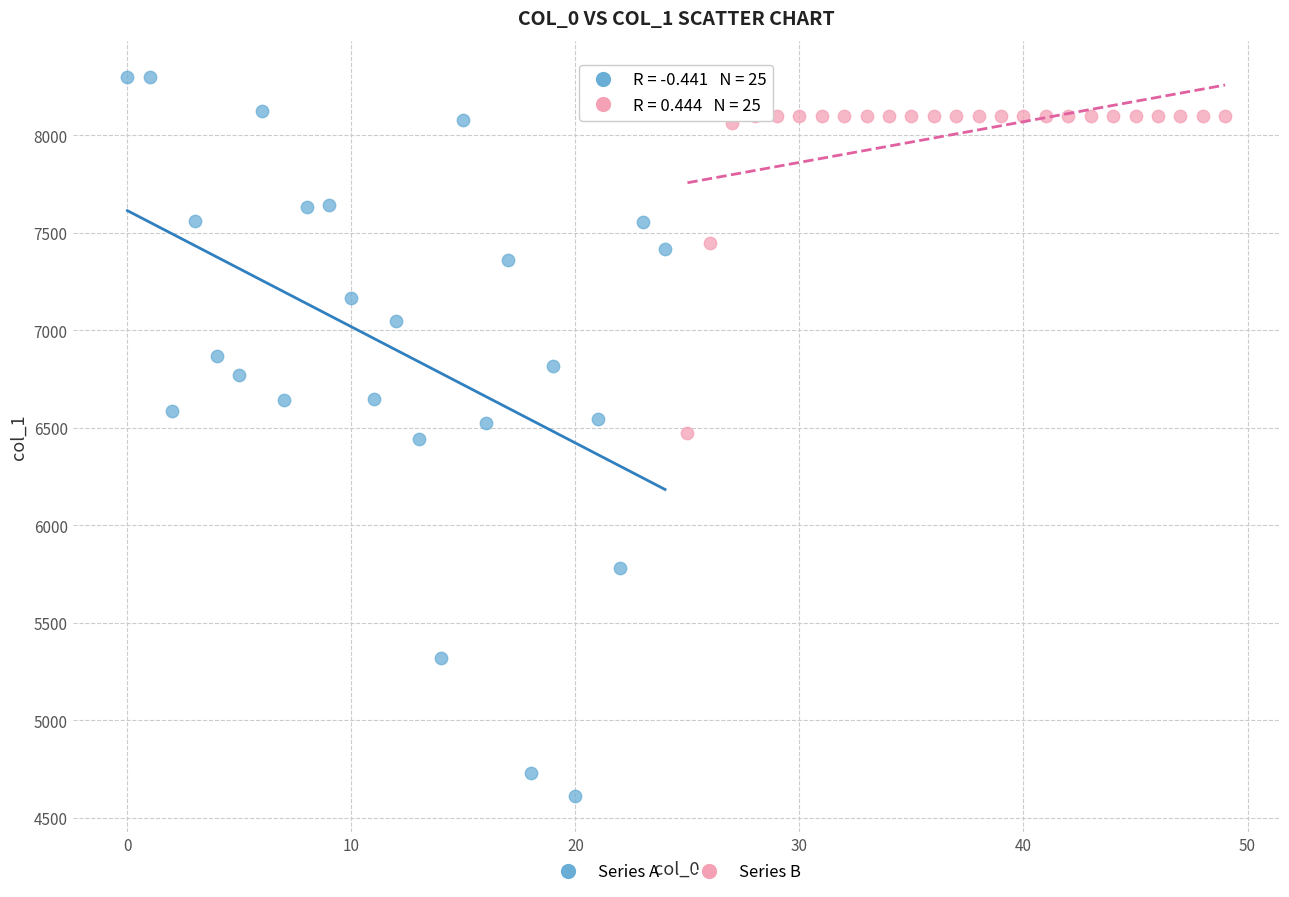

Which series contains the lowest Y value?

Series A